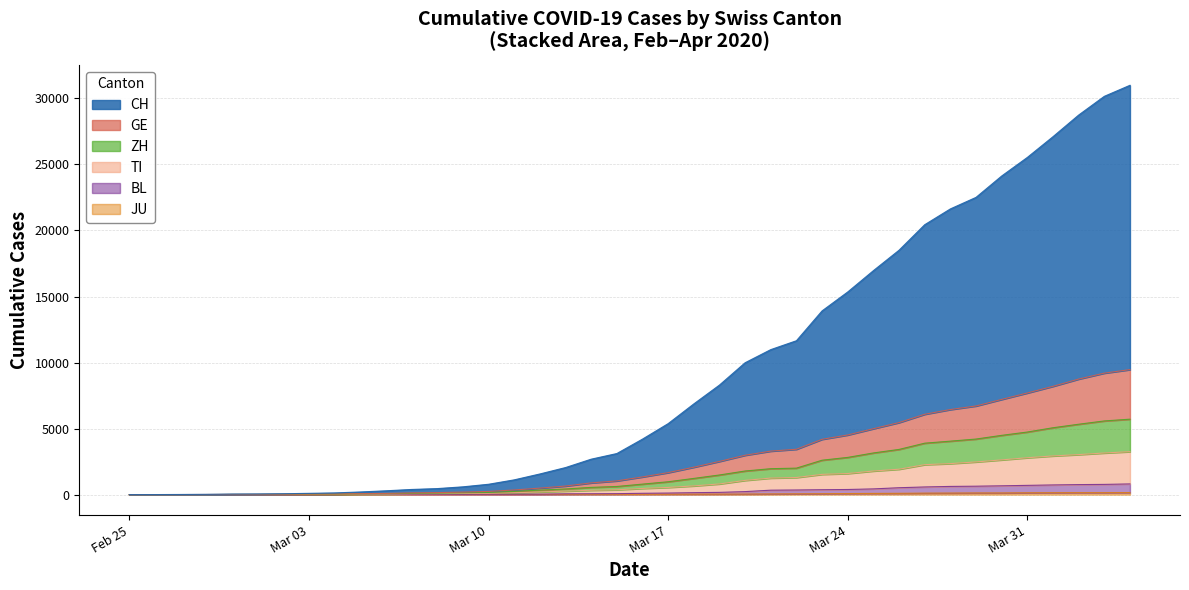

Which series has the largest total across all categories?

CH